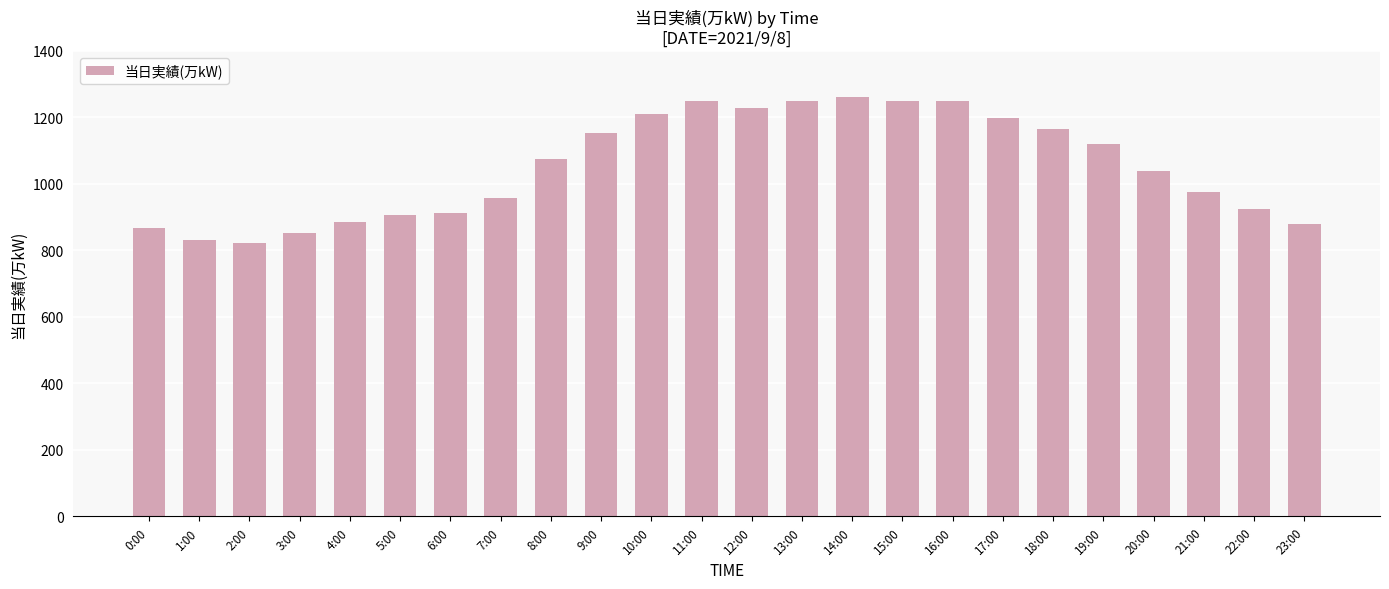

The chart shows a value of 821 at 2:00. True or false?

True